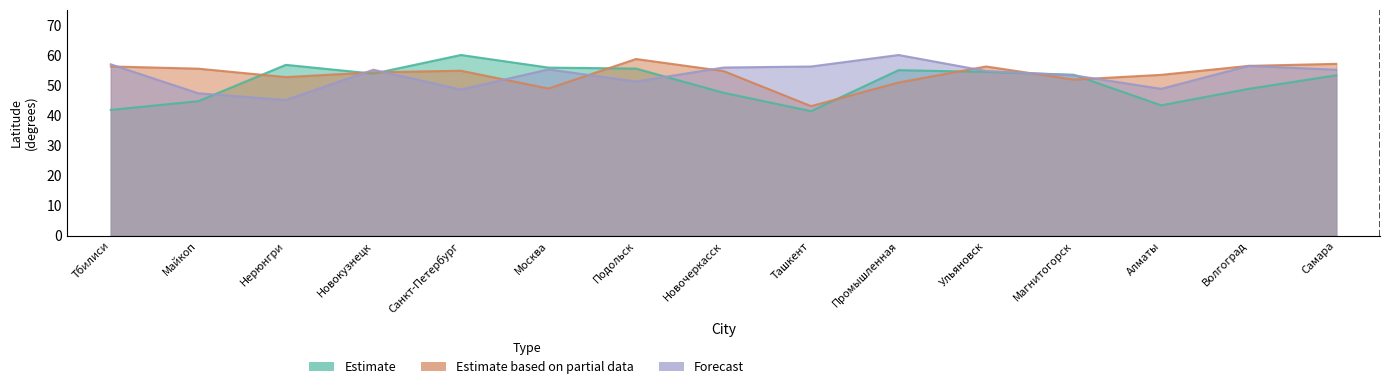

How many lines are shown in the chart?

3